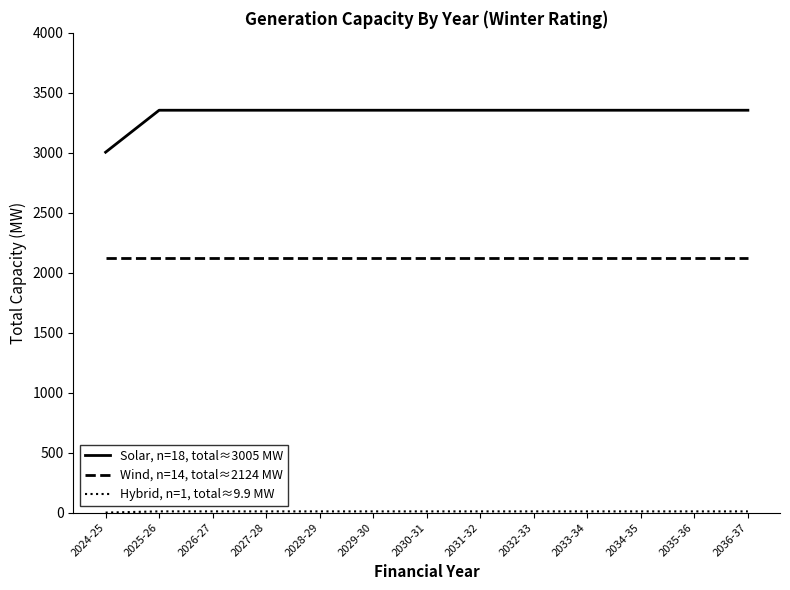

What is the lowest value of the Solar, n=18, total≈3005 MW series?

3004.7